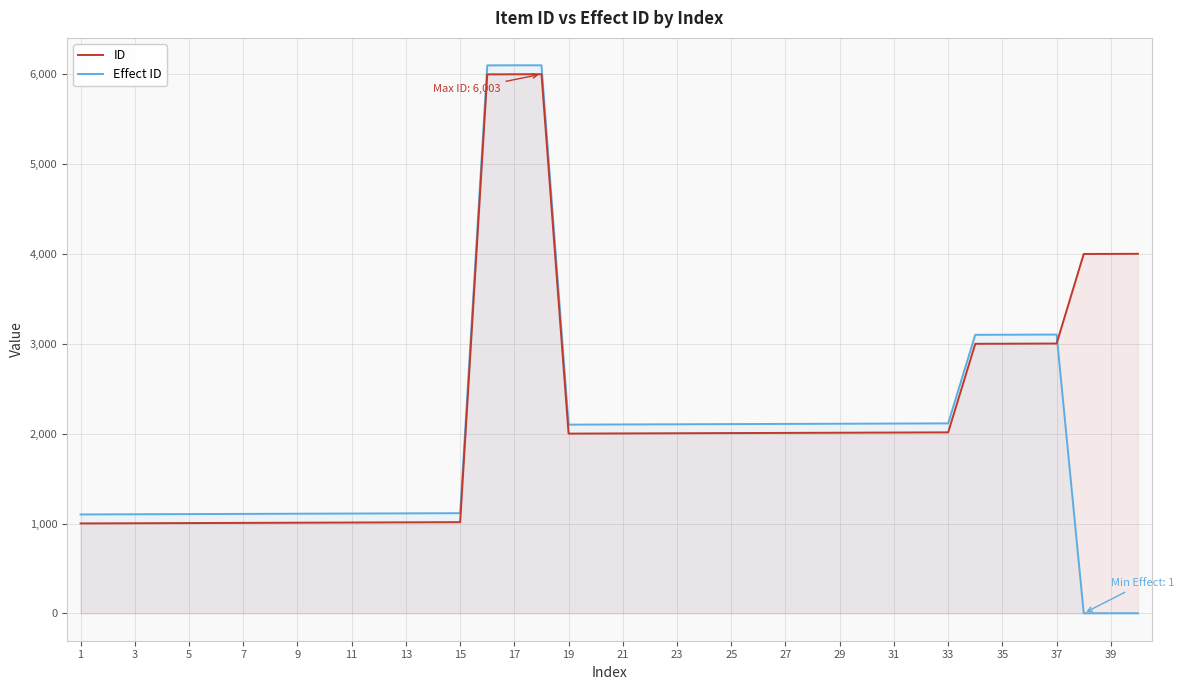

How many series are shown in this chart?

2